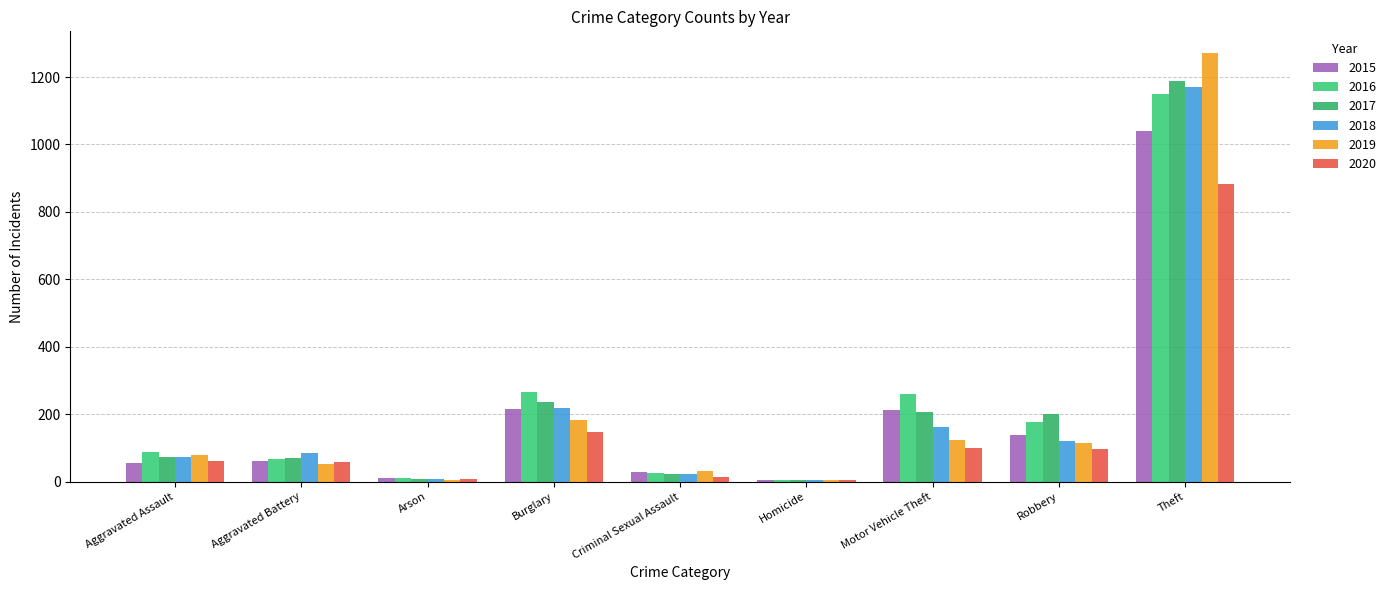

Read the 2016 value at Theft, to the nearest 100.

1200